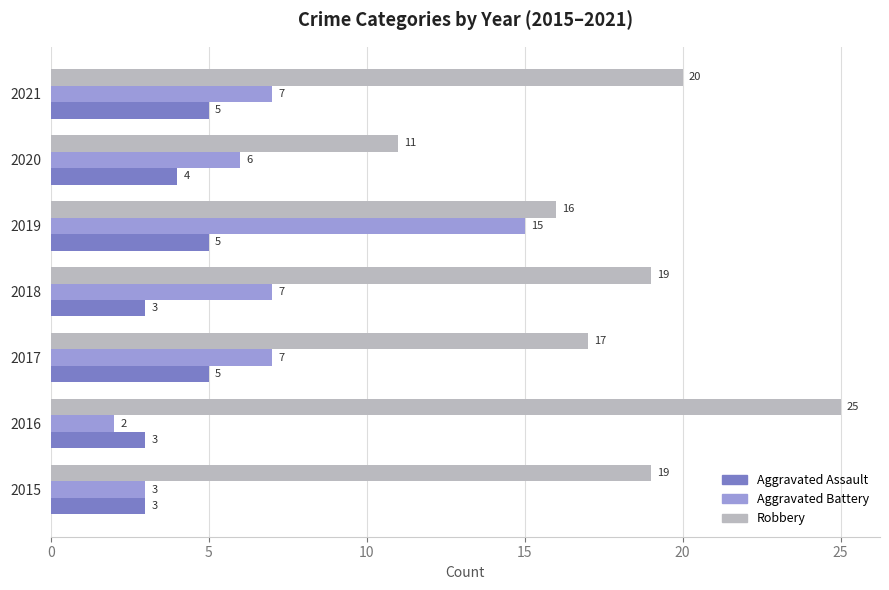

What is the difference between the second highest and second lowest values in the Aggravated Battery series?

4